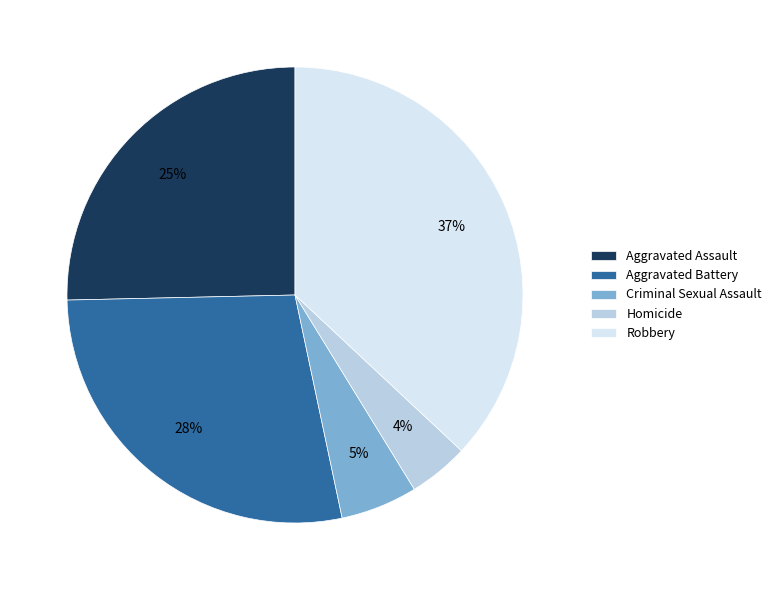

Combined, do Homicide and Criminal Sexual Assault account for over 50%?

No